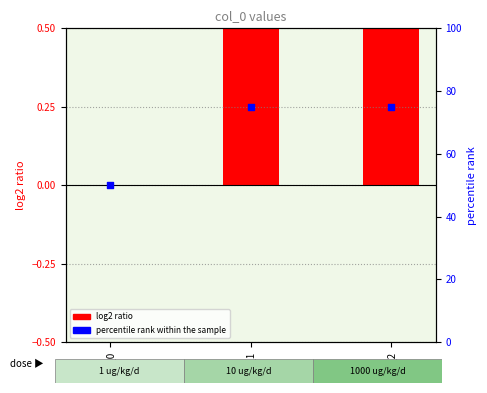

Between row_1 and row_2, which is larger?

row_1